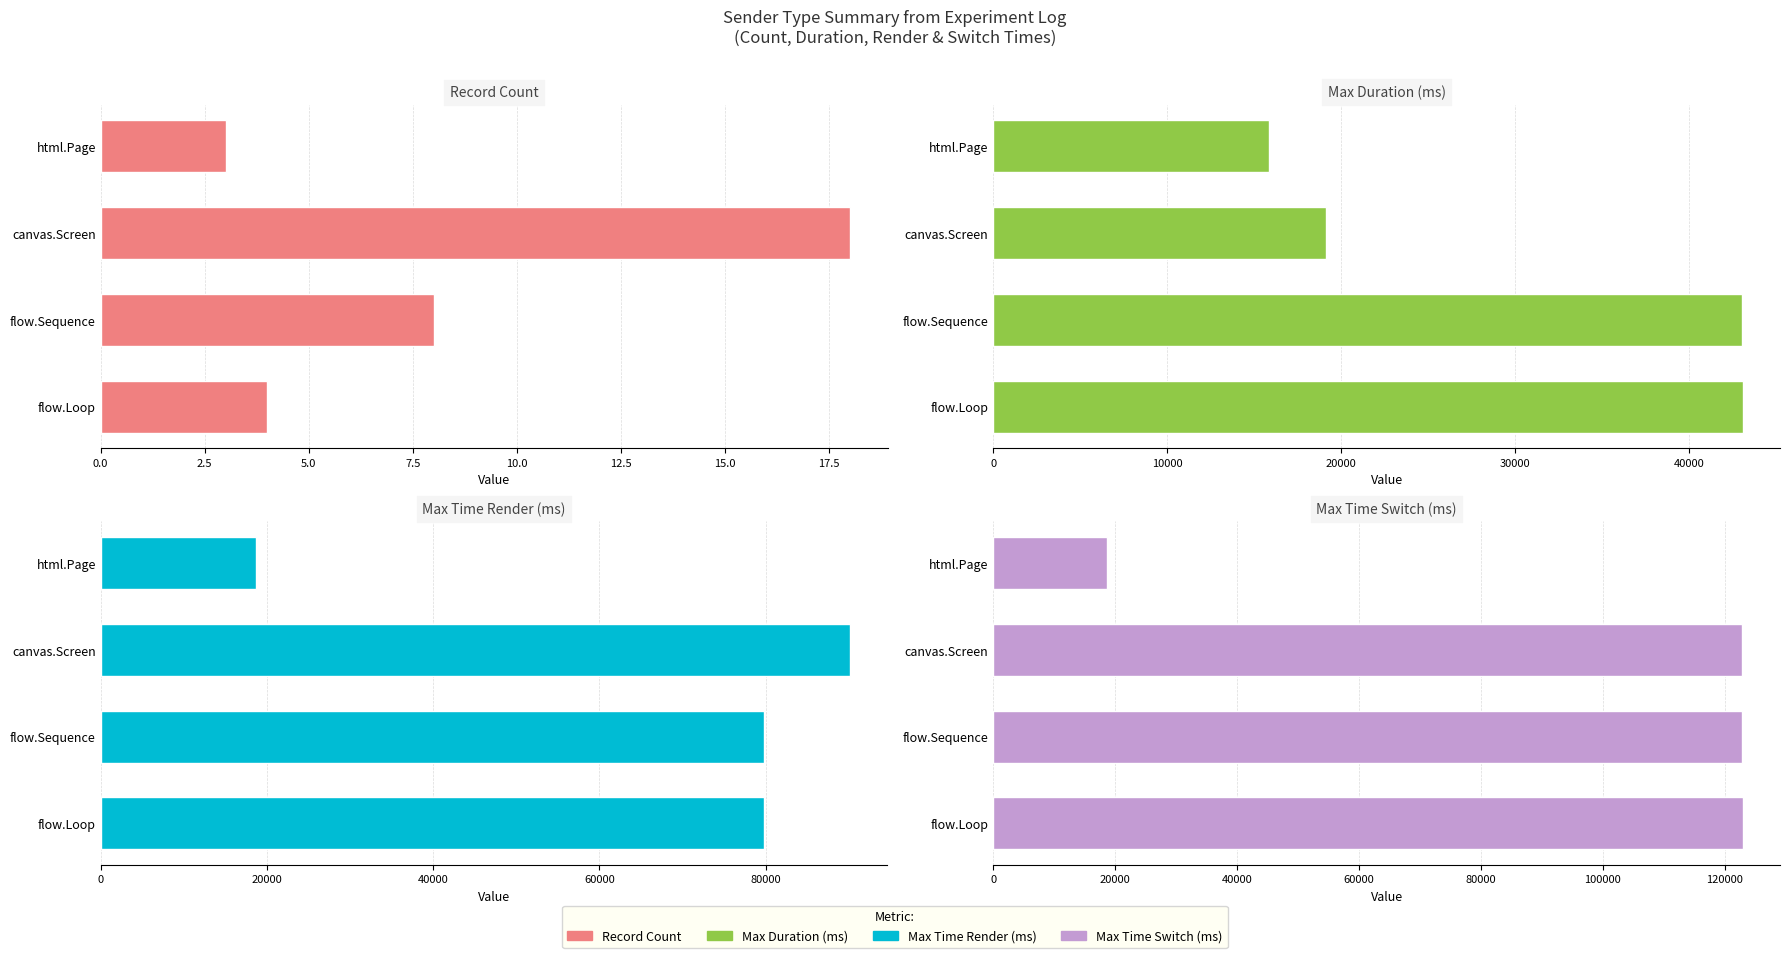

The Max Time Switch (ms) series shows 51006.1 at flow.Loop. True or false?

False